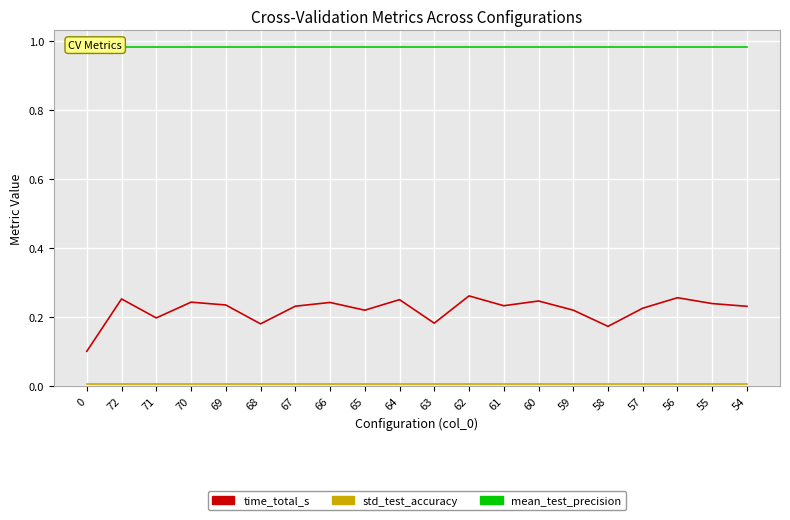

How many lines are shown in the chart?

3